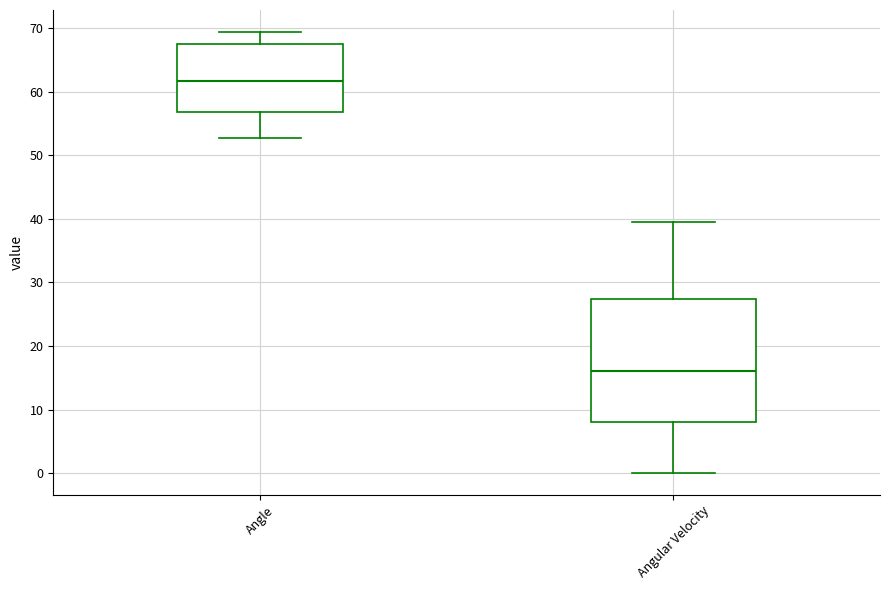

Where does the median line of the box for Angular Velocity sit on the y-axis? The values are not printed on the chart, so give them approximately, as read against the axis.

16